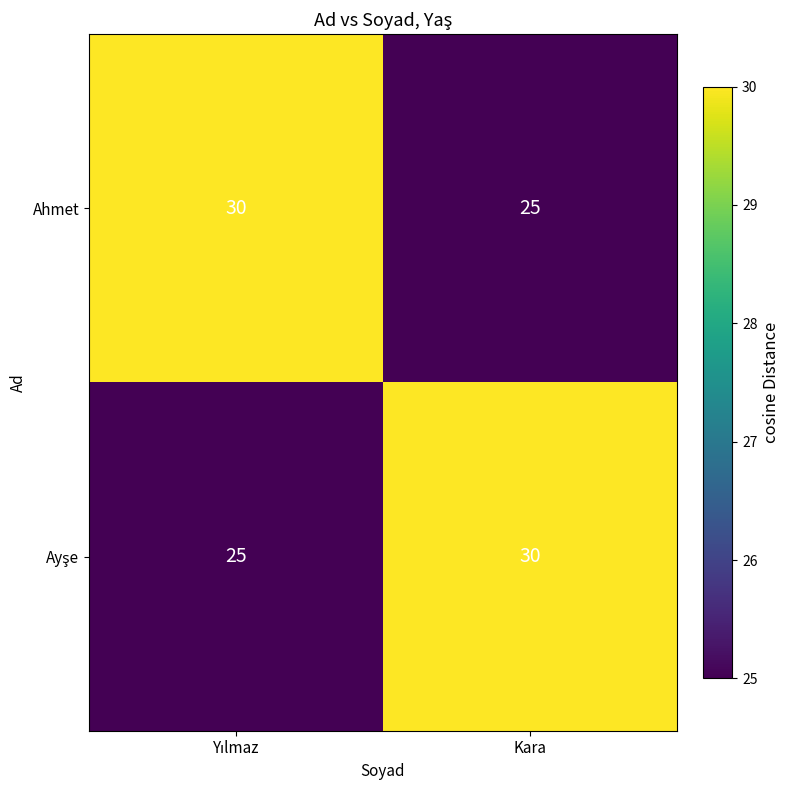

What is the difference between the highest and lowest values at Kara?

5